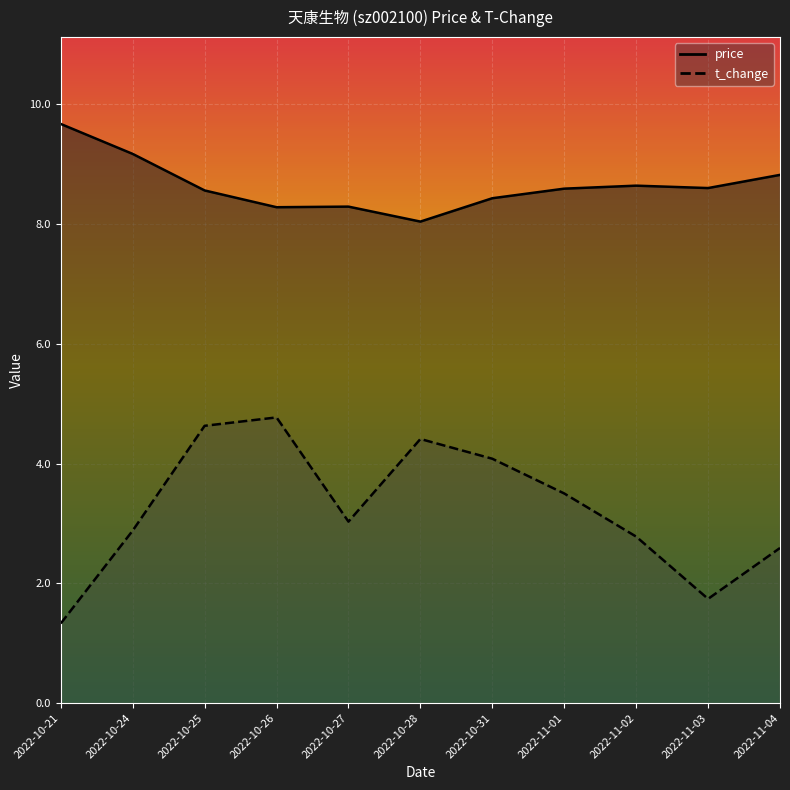

Is it true that price equals 14.3 at 2022-11-03?

False